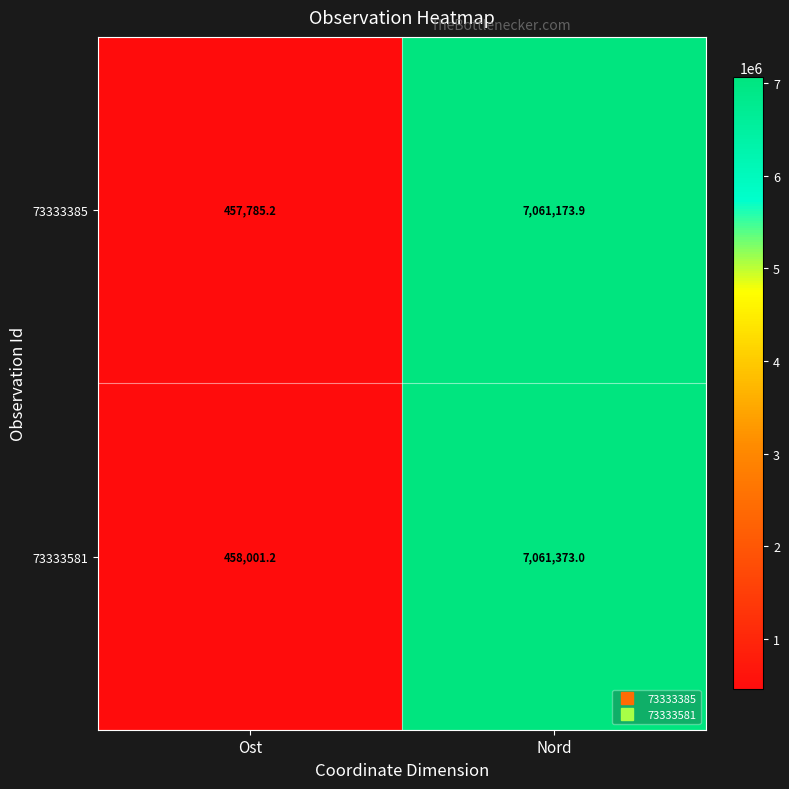

Between Ost and Nord, which series saw the biggest shift?

73333385